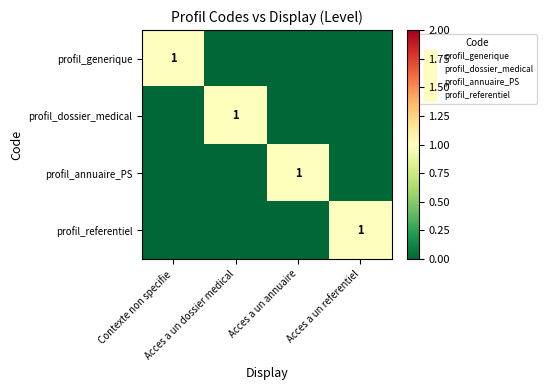

Which series has the widest spread of values?

profil_generique